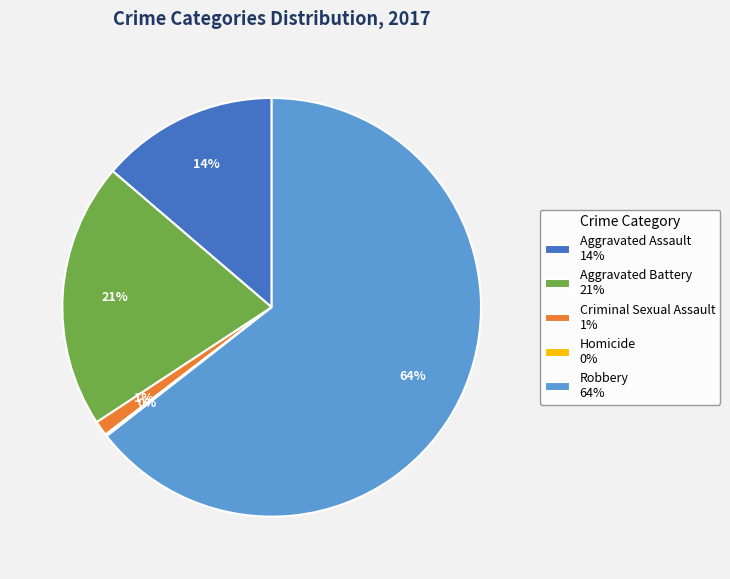

To the nearest percent, what portion does Robbery represent?

64%